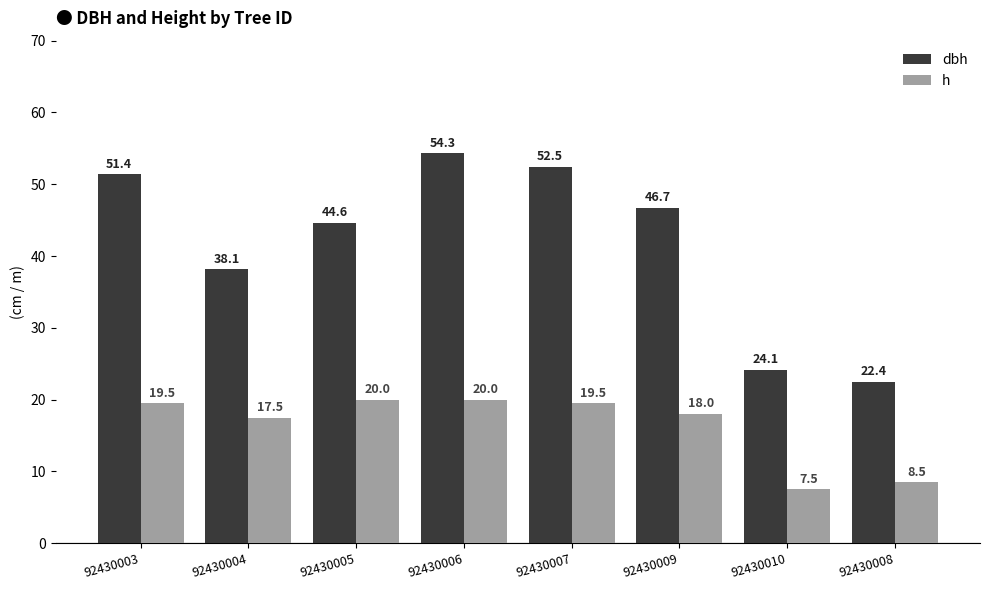

What is the sum of the h values at 92430008 and 92430010?

16.0